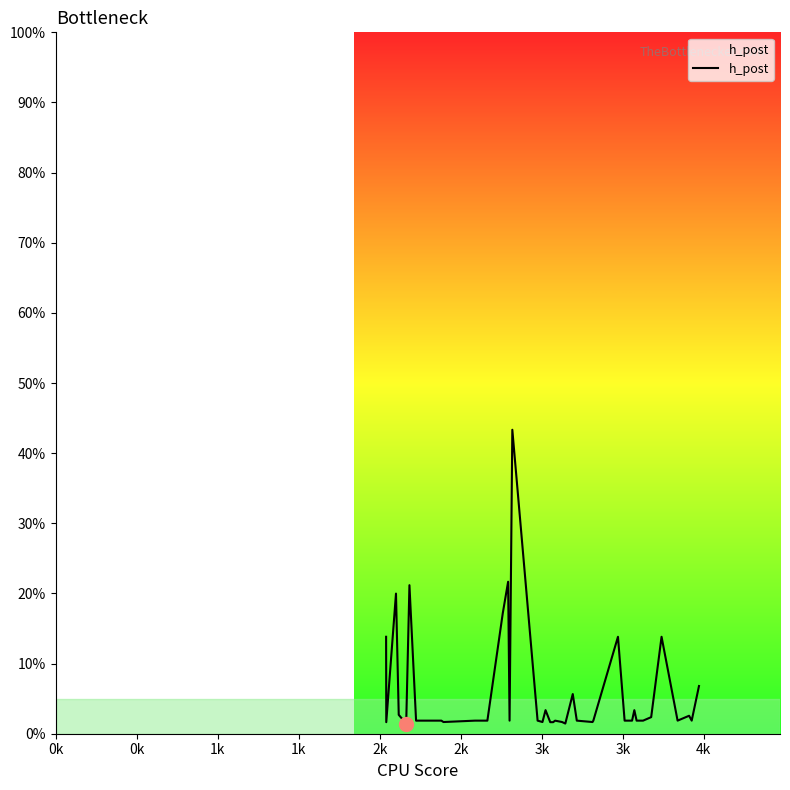

What is the maximum value shown in the chart?

43.3